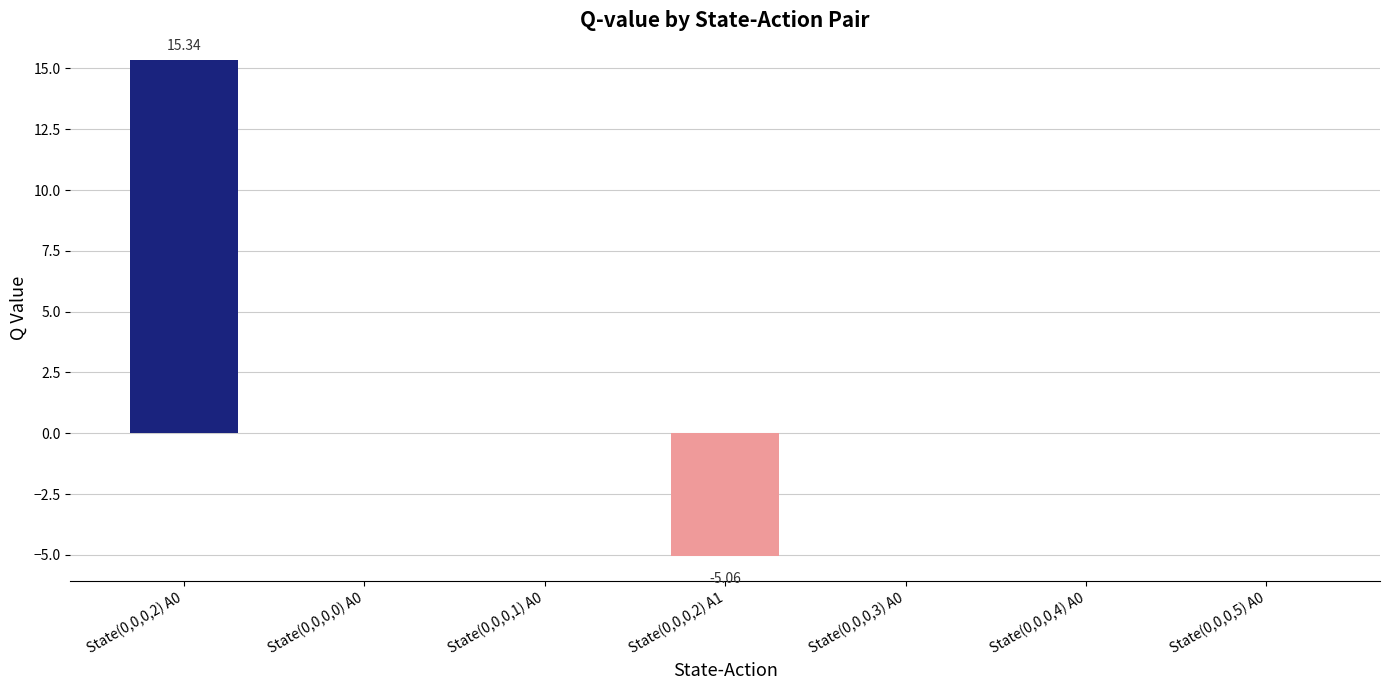

What is the sum of all values?

10.3